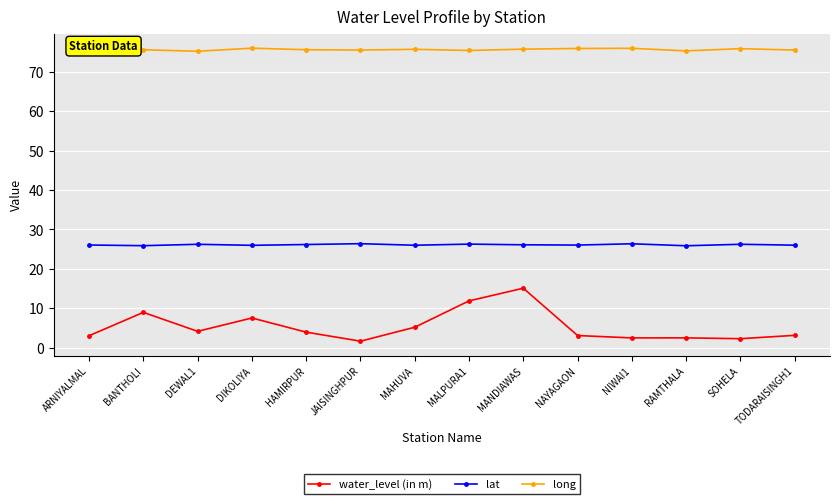

Is it true that long equals 75.6 at BANTHOLI?

True